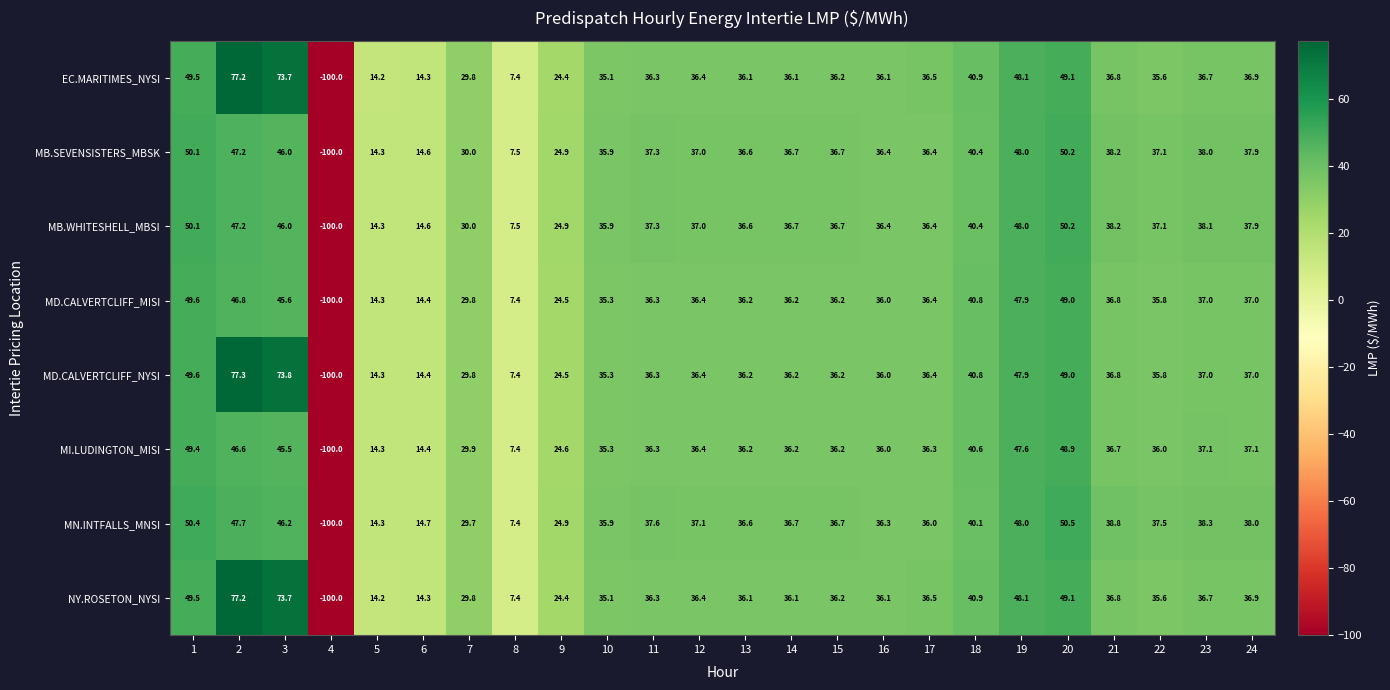

True or false: MB.WHITESHELL_MBSI has a value of 7.5 at 8.

True